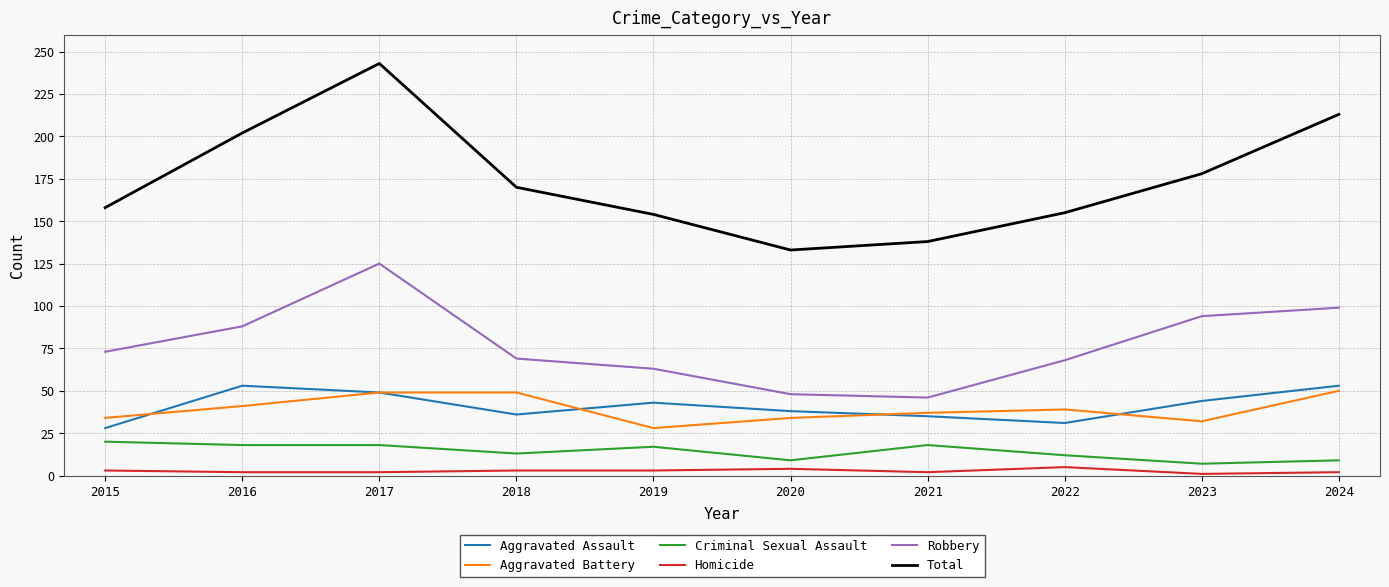

How many categories are shown in the chart?

10